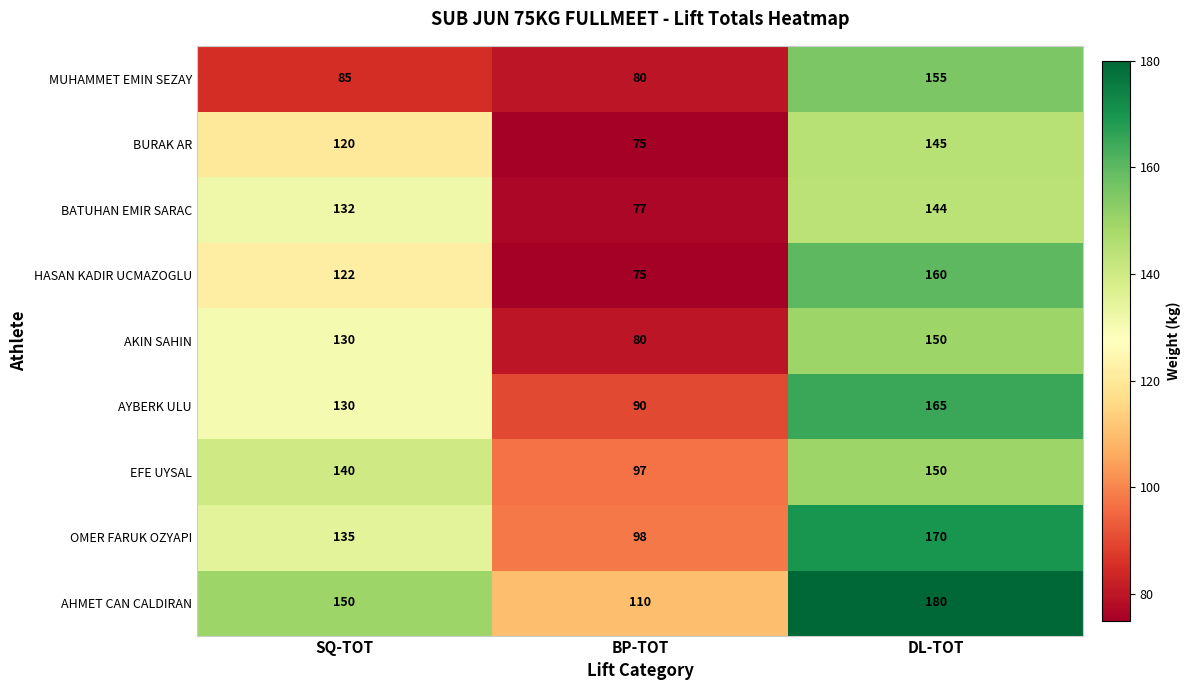

What is the total value across all series at DL-TOT?

1419